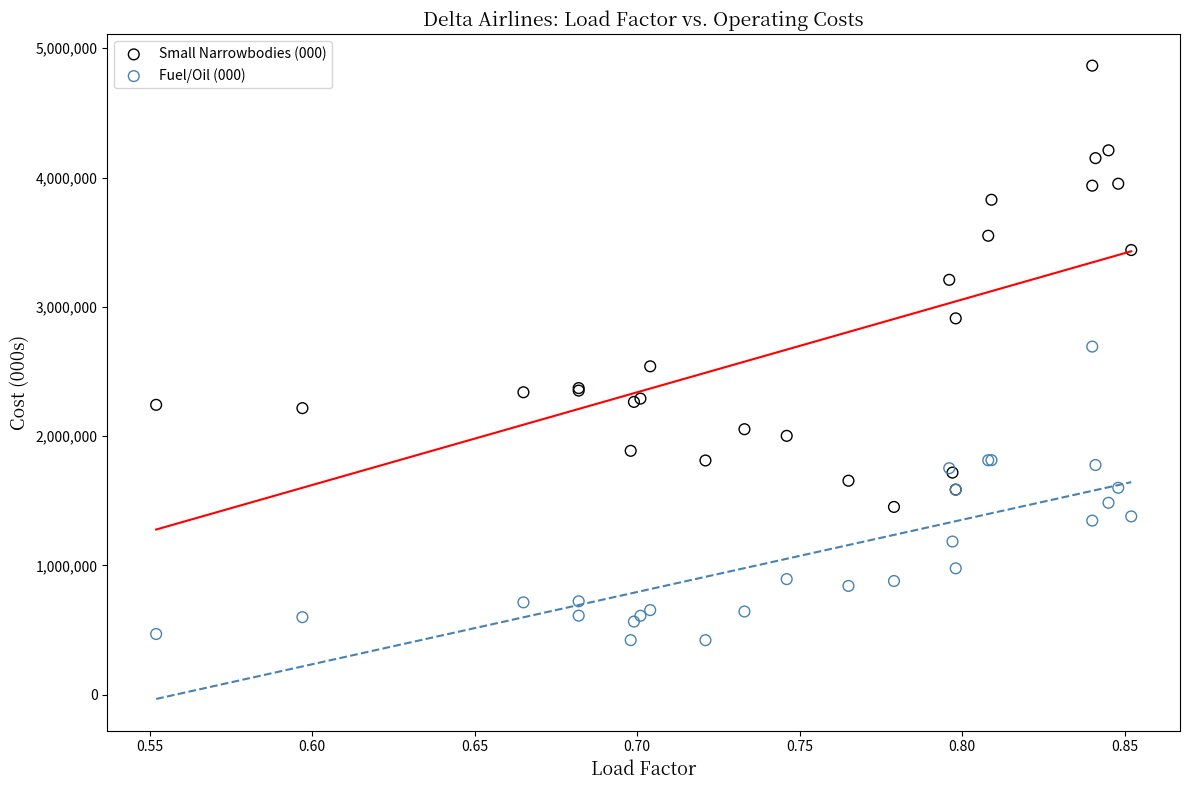

Which series has the widest spread of Y values?

Small Narrowbodies (000)